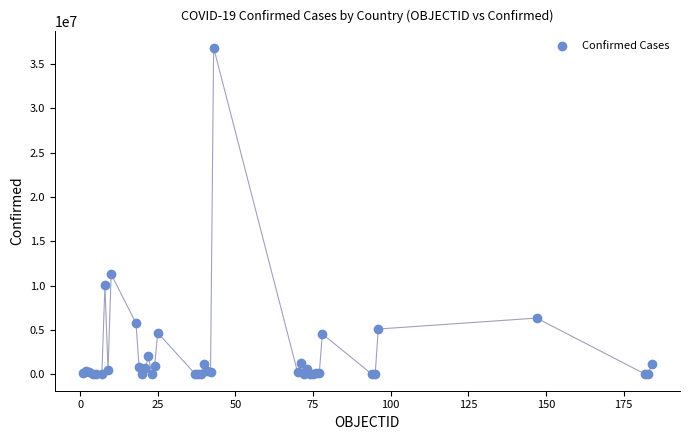

What Y value in the scatter plot is closest to 18416116?

11295446